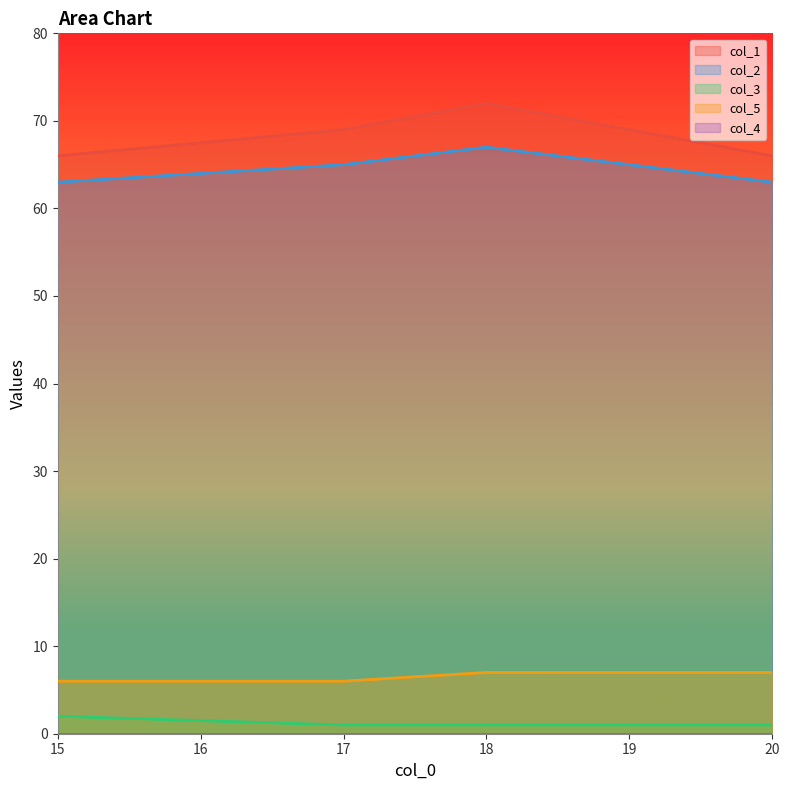

At which category does the chart reach its peak across all series?

18